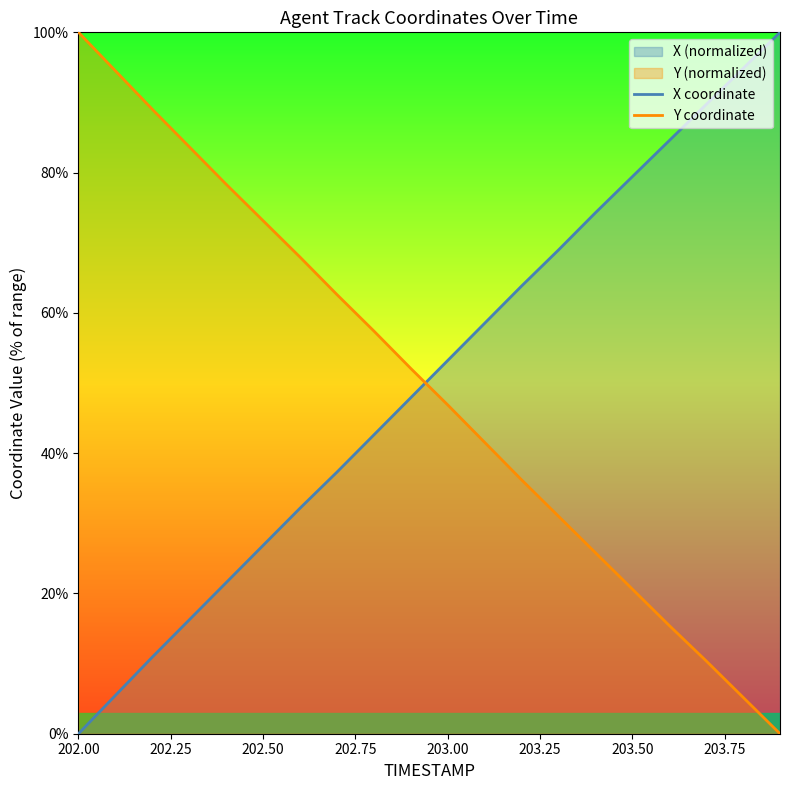

True or false: X coordinate has more than 1 interior local peaks.

False